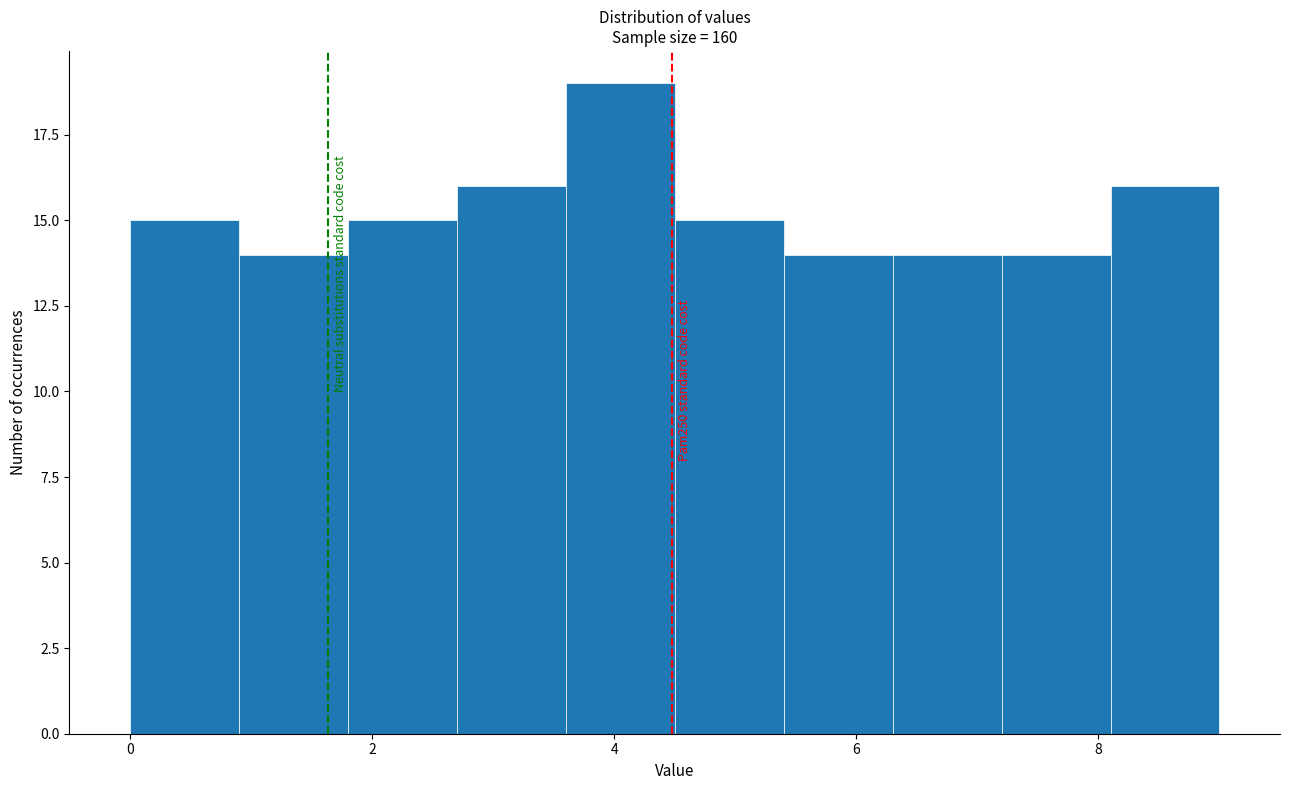

Over which range of the x-axis is the bar tallest?

3.6 to 4.5